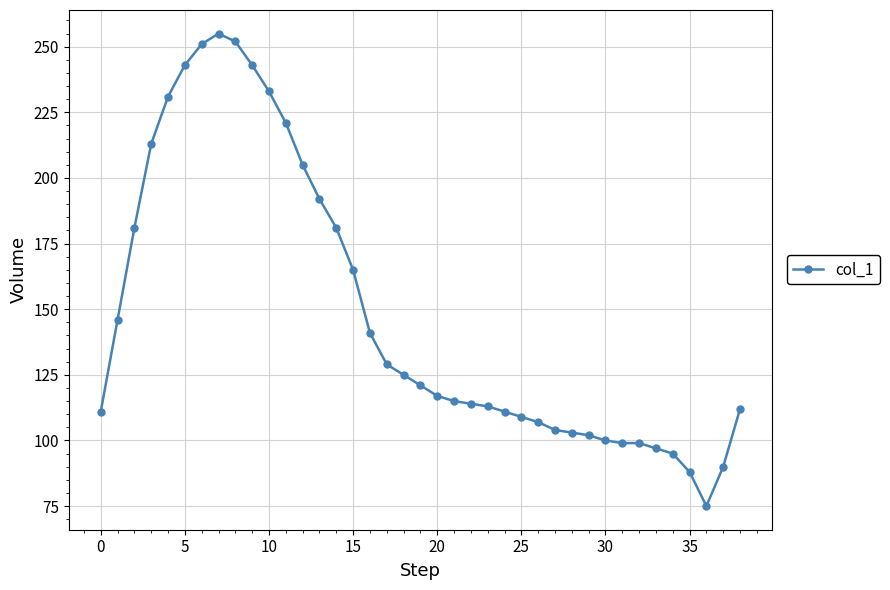

What is the average value?

148